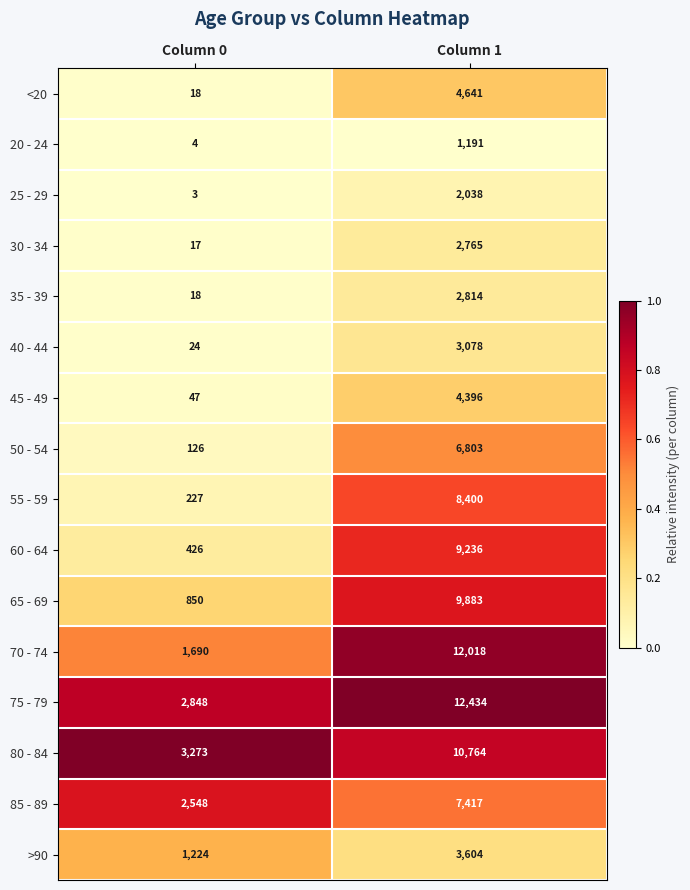

What is the sum of the 45 - 49 values at Column 1 and Column 0?

4443